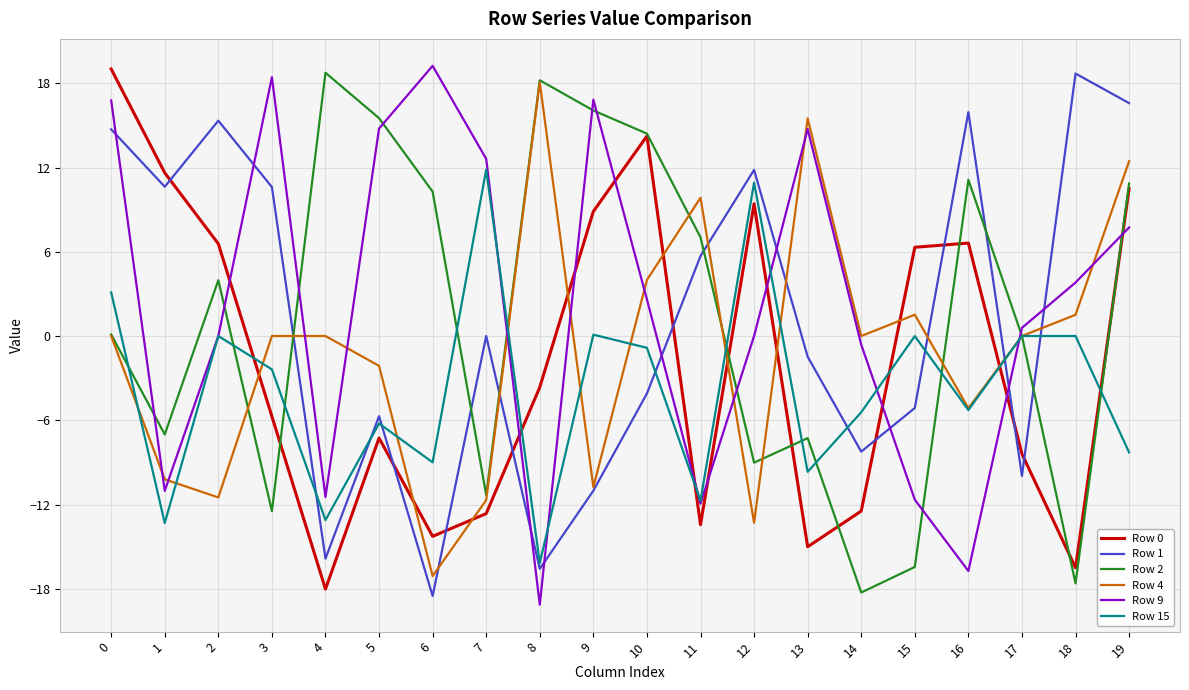

What is the sum of all Row 2 values?

26.9